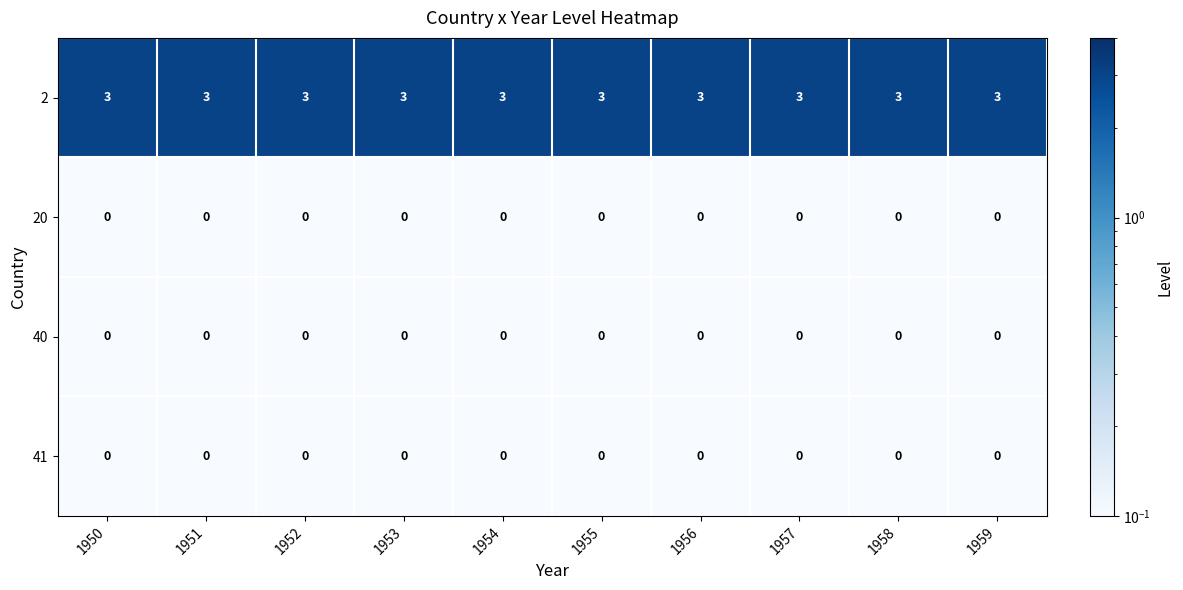

What is the approximate value of 2 at 1956?

3